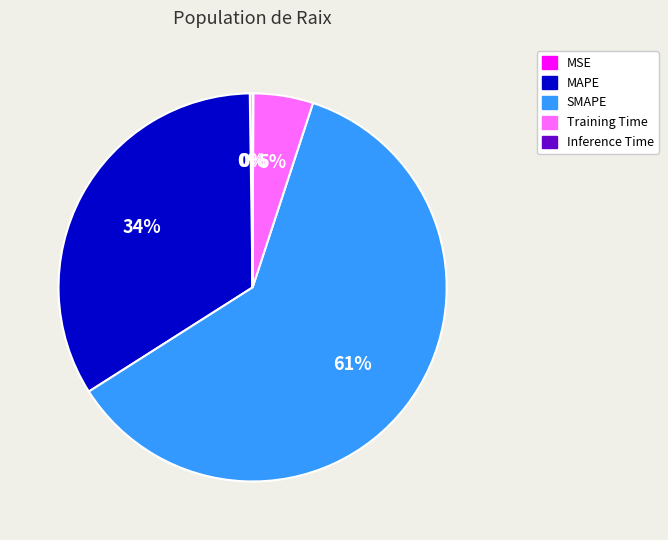

What is the largest slice in the pie chart?

SMAPE